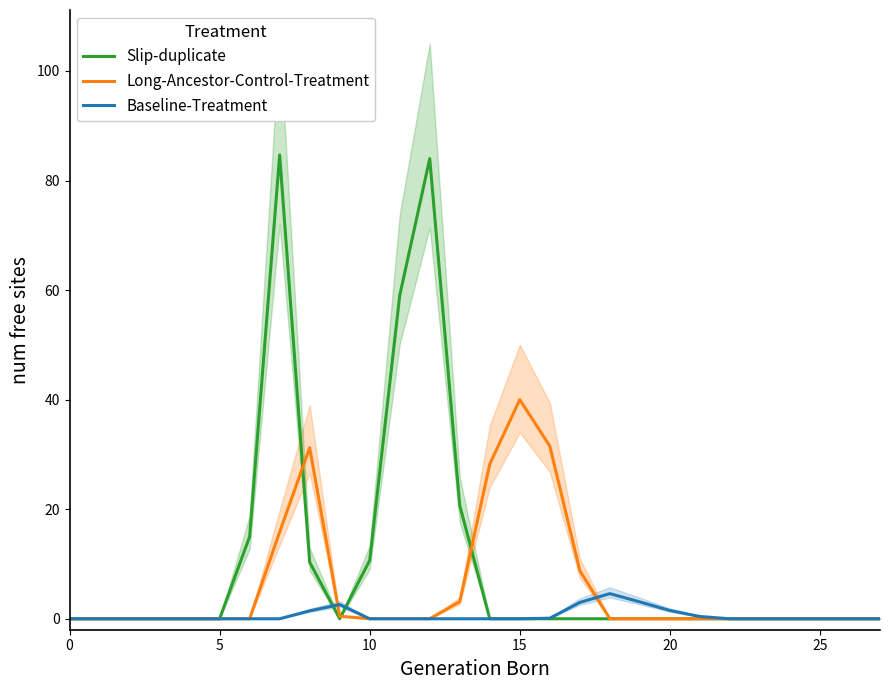

True or false: Long-Ancestor-Control-Treatment has a value of -26.5 at 11.

False